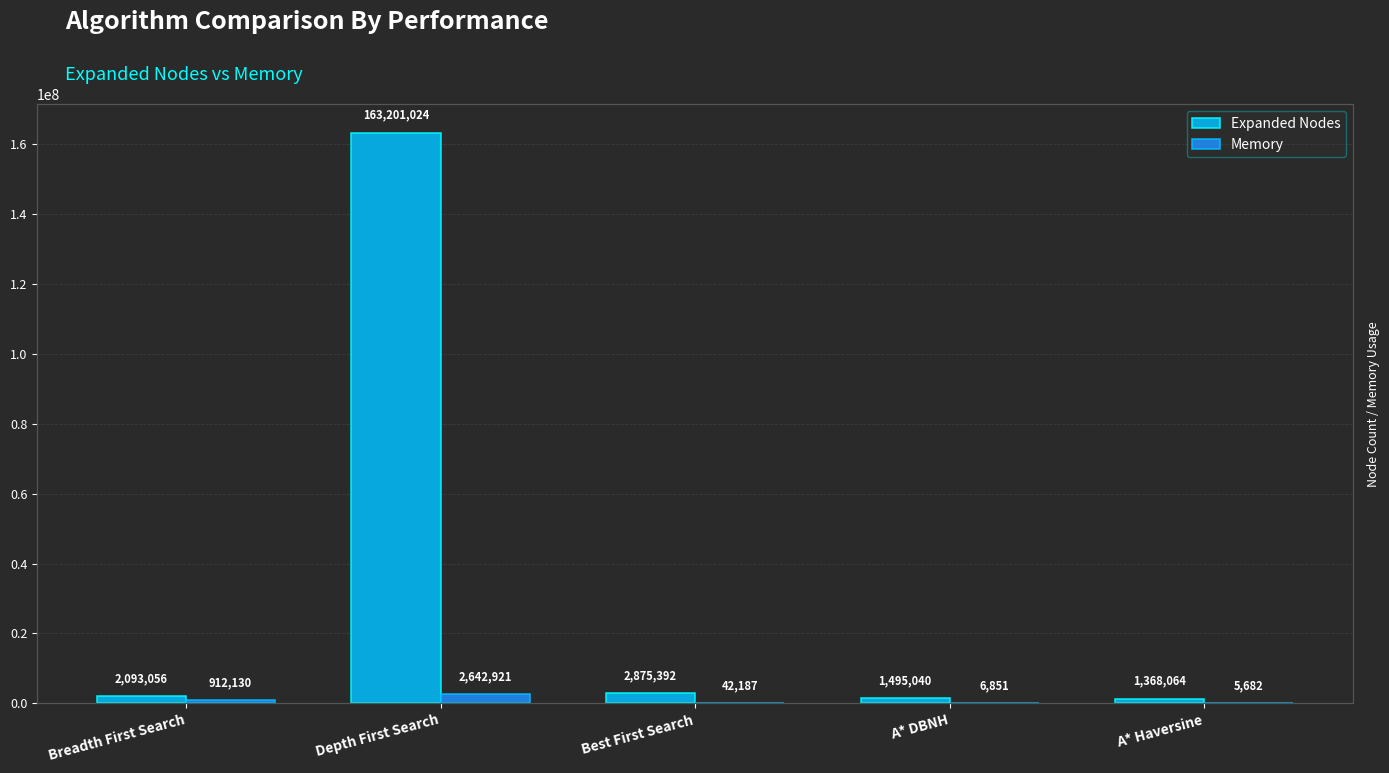

How many groups of bars are there?

5